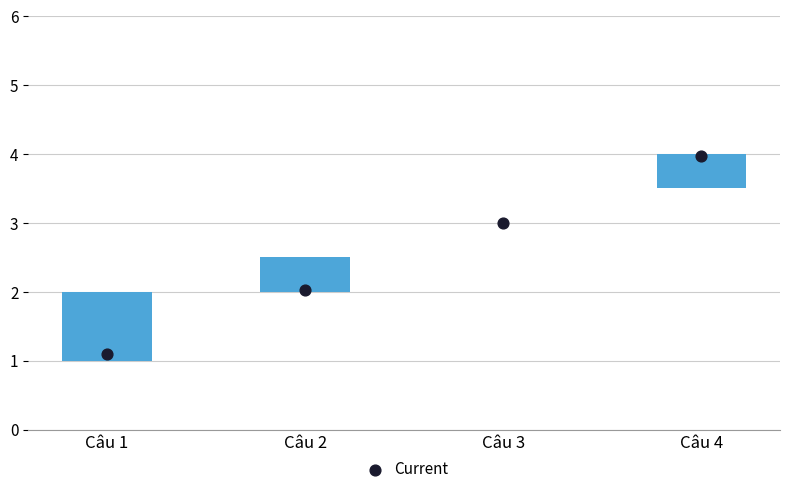

Approximately how many times larger is the value at Câu 1 compared to Câu 4?

0.3